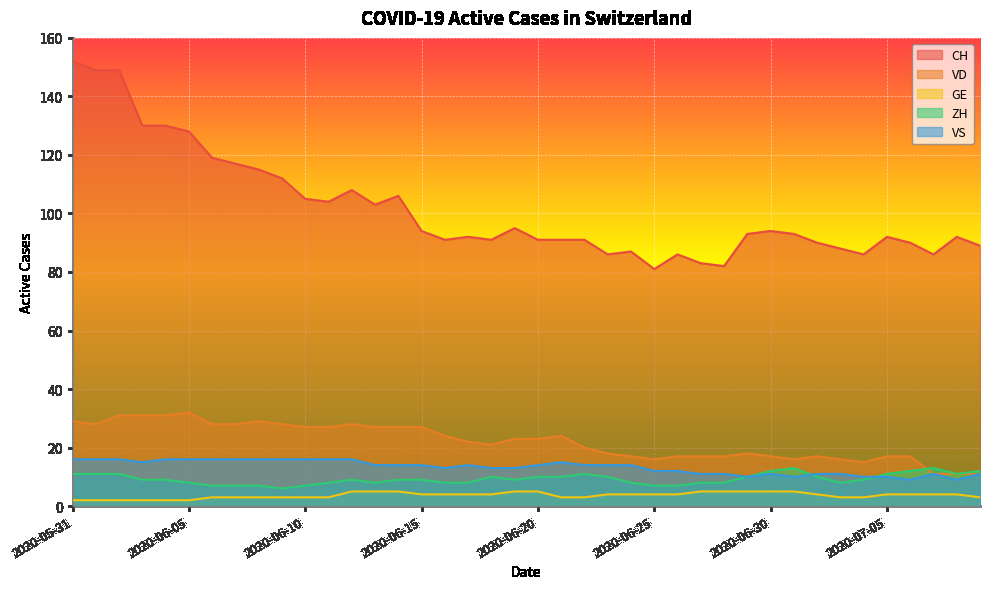

List the labels in order of GE value, largest first.

2020-06-12, 2020-06-13, 2020-06-14, 2020-06-19, 2020-06-20, 2020-06-27, 2020-06-28, 2020-06-29, 2020-06-30, 2020-07-01, 2020-06-15, 2020-06-16, 2020-06-17, 2020-06-18, 2020-06-23, 2020-06-24, 2020-06-25, 2020-06-26, 2020-07-02, 2020-07-05, 2020-07-06, 2020-07-07, 2020-07-08, 2020-06-06, 2020-06-07, 2020-06-08, 2020-06-09, 2020-06-10, 2020-06-11, 2020-06-21, 2020-06-22, 2020-07-03, 2020-07-04, 2020-07-09, 2020-05-31, 2020-06-01, 2020-06-02, 2020-06-03, 2020-06-04, 2020-06-05